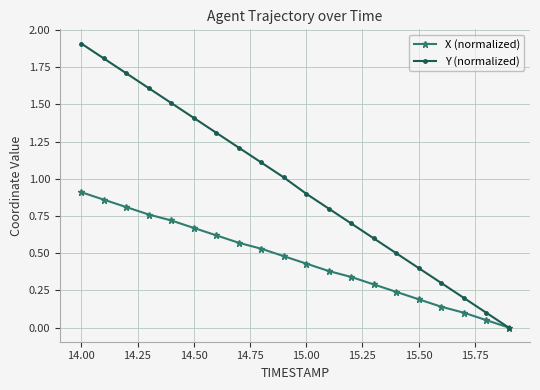

What is the value of the Y (normalized) point at the 5th from the left?

1.5